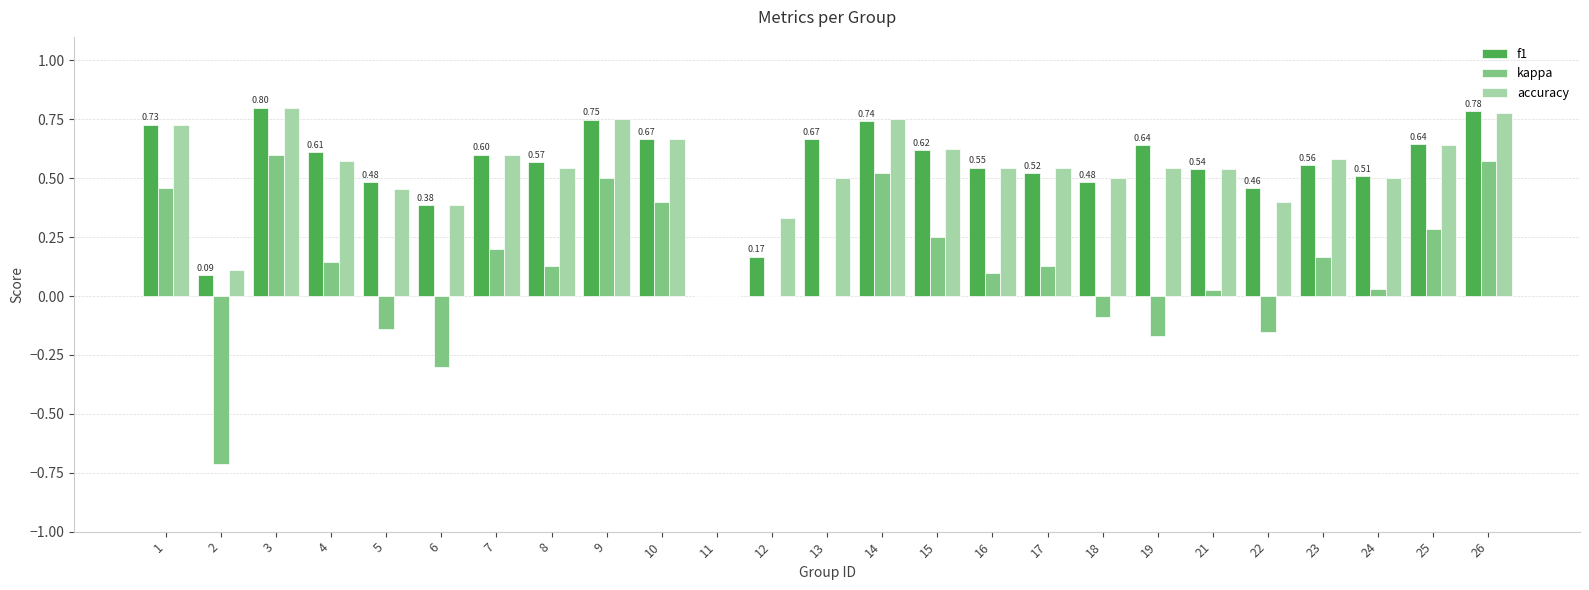

What is the sum of the f1 values at 7 and 3?

1.4